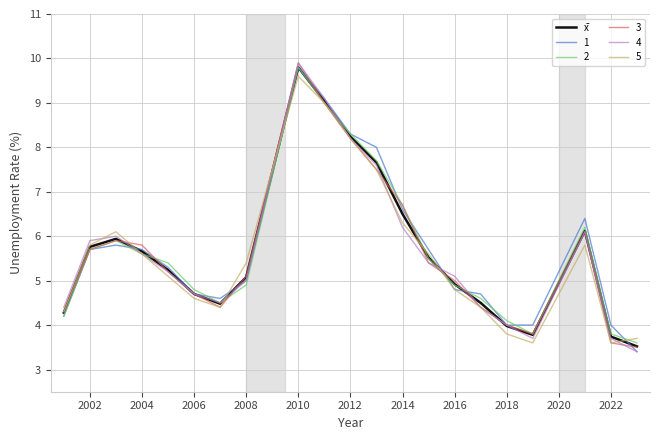

What is the maximum value for 2?

9.8